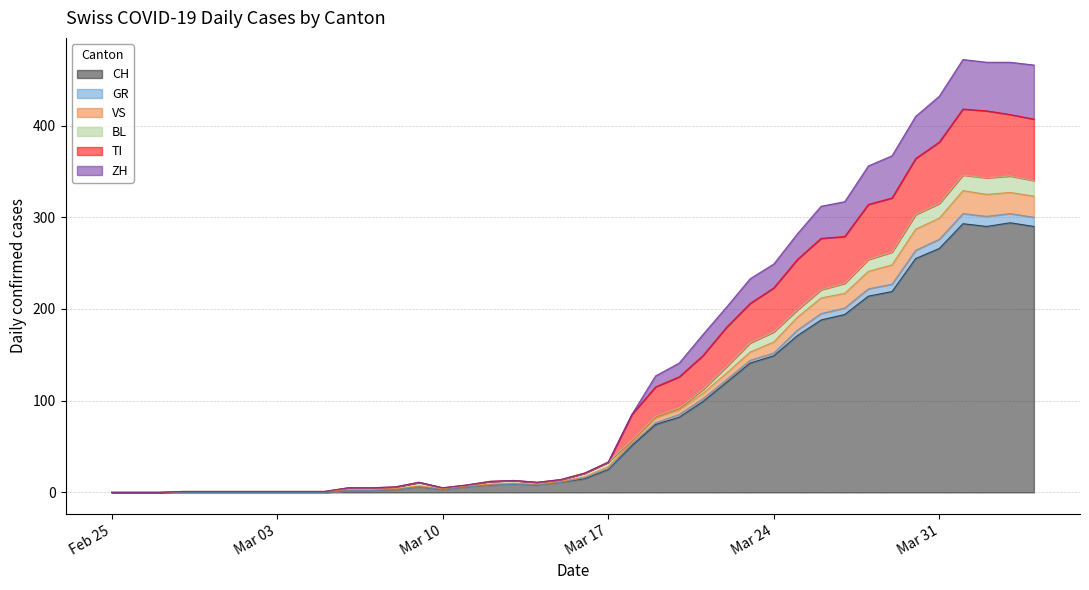

What is the label of the 29th point from the left?

Mar 24